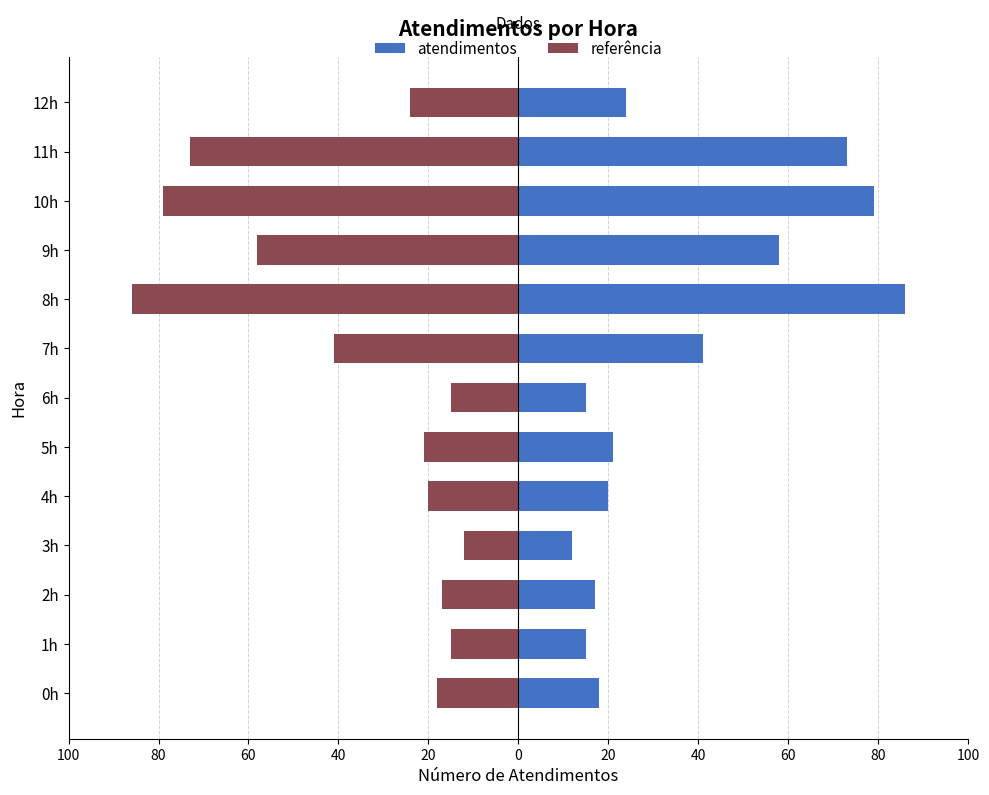

Which series changed the most between 5h and 12h?

atendimentos